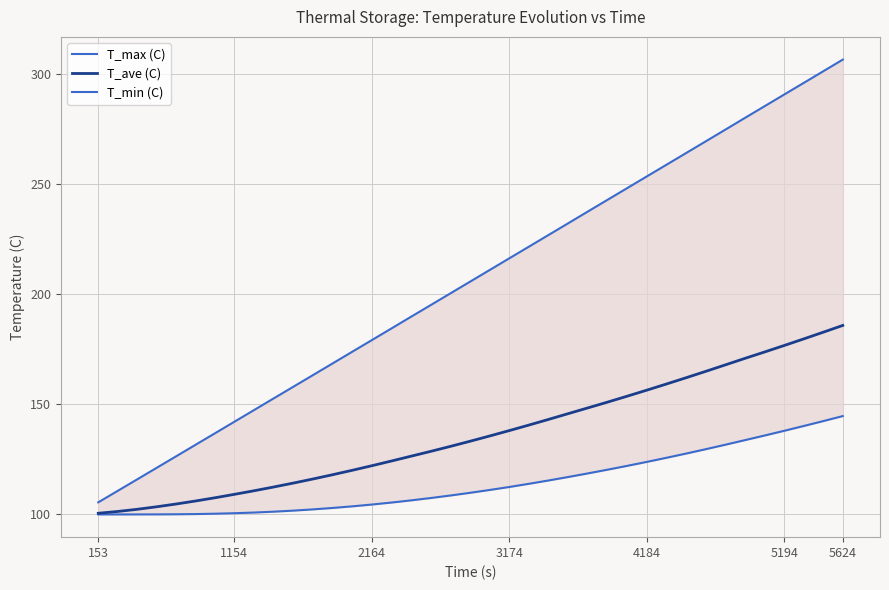

The T_ave (C) series shows 122.1 at 2164. True or false?

True